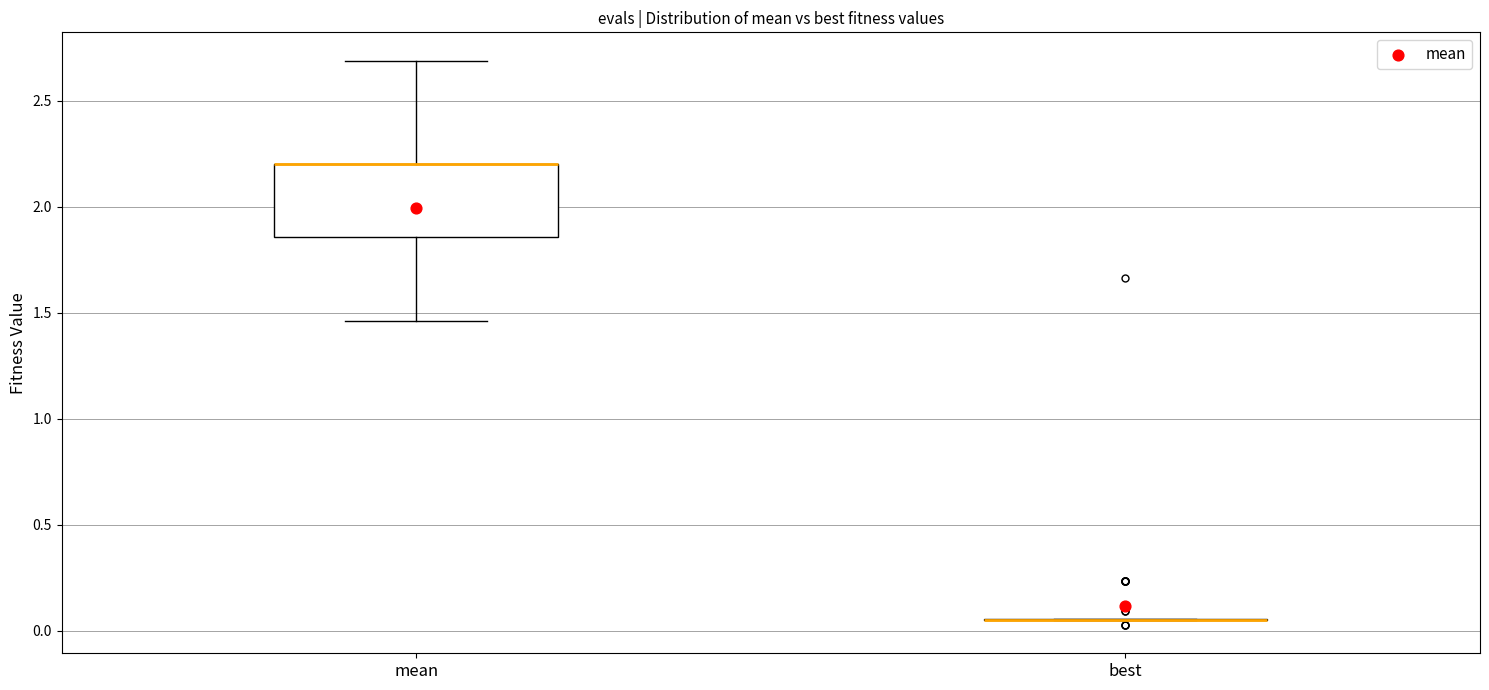

Reading left to right, transcribe this box plot: for each box, give where its median line is, the range the box spans, and where its two whiskers end, as read against the y-axis. The values are not printed on the chart, so give them approximately, as read against the axis.

mean: median 2.20 (drawn on the box's upper edge), box 1.85 to 2.20, whiskers 1.45 to 2.70
best: box collapsed to a line at 0.05, whiskers 0.05 to 0.05